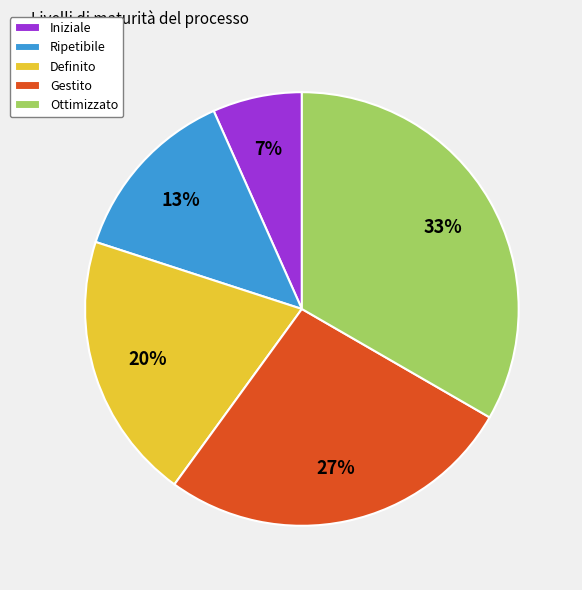

Which slice is the largest?

Ottimizzato